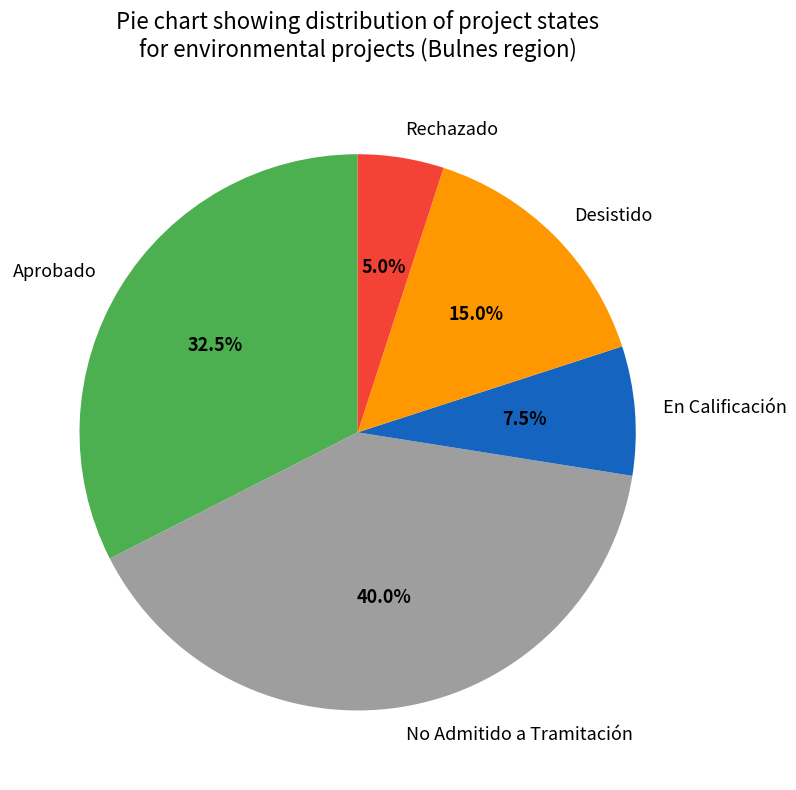

To the nearest percent, what portion does No Admitido a Tramitación represent?

40%